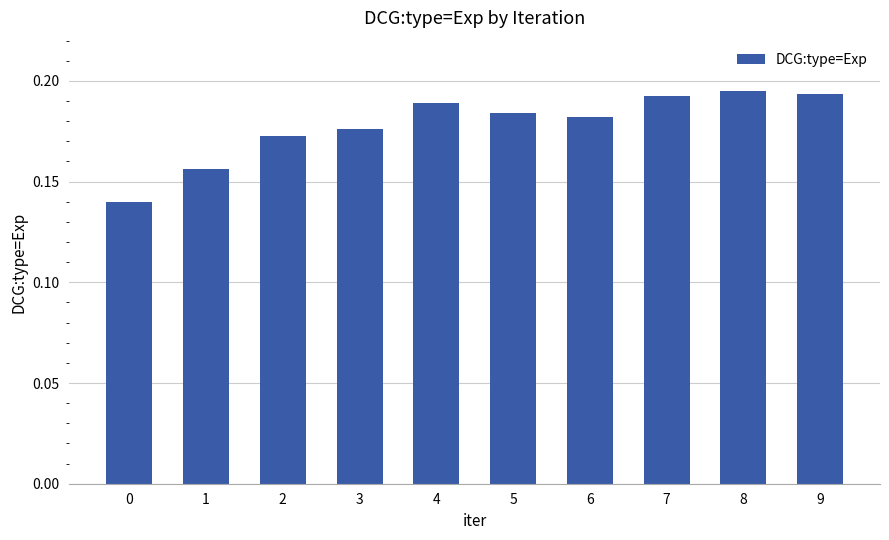

True or false: the data shows 0.1 at 4.

False